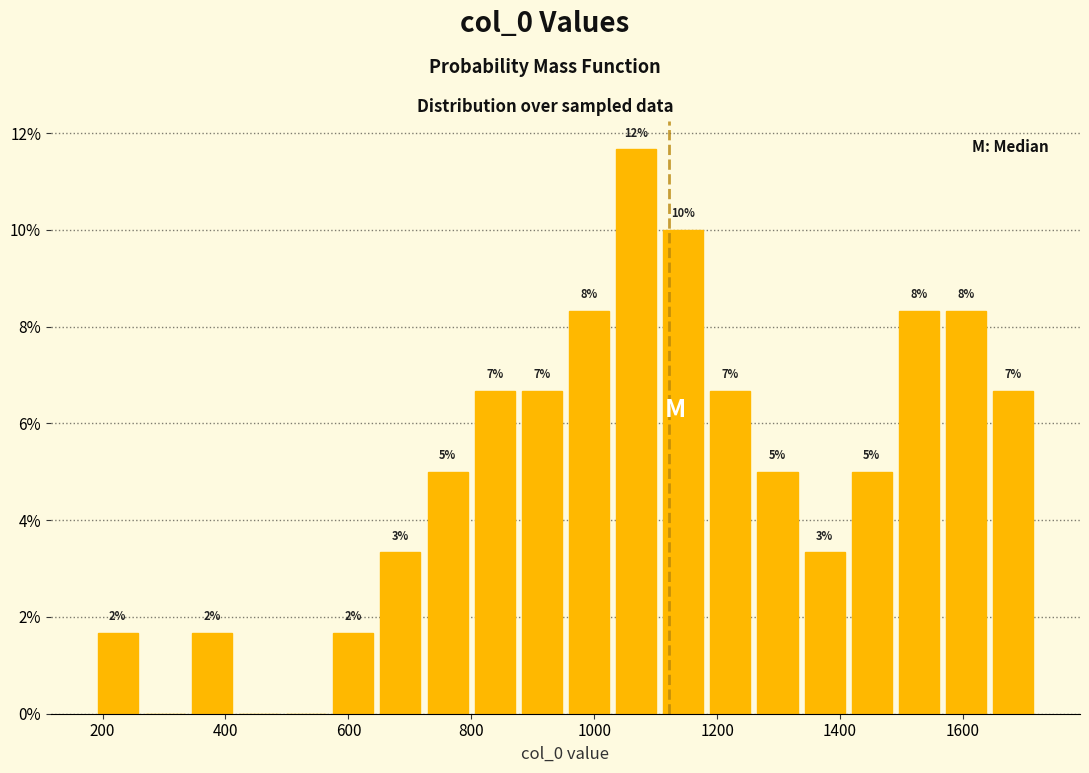

Read against the x-axis, roughly where is the centre of the tallest bar?

1060